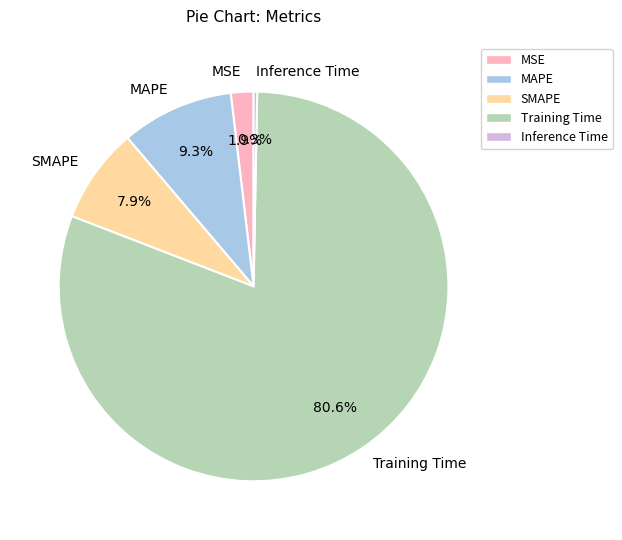

Count the number of slices in the pie.

5